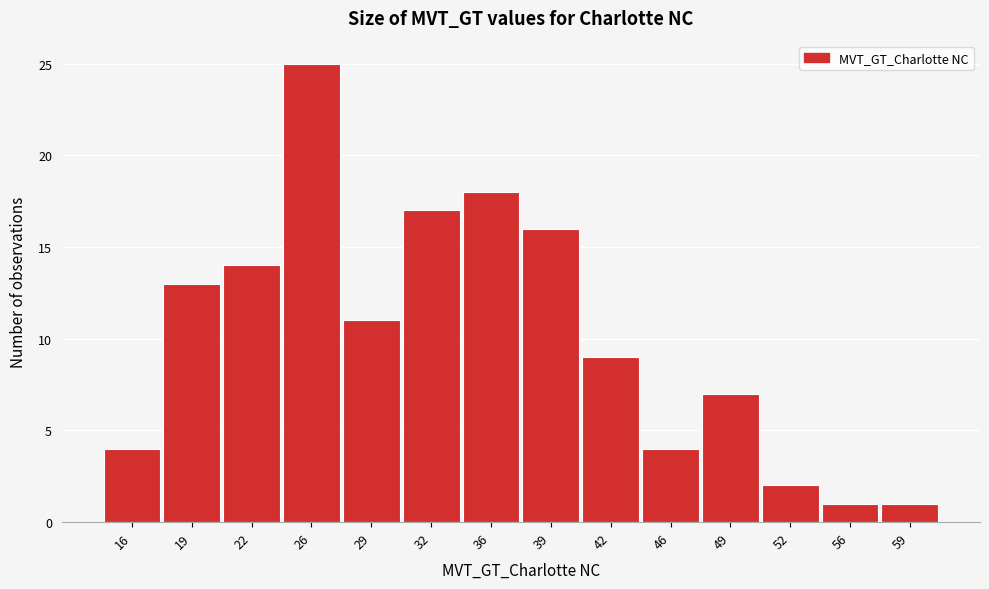

Reading right to left, list all the values displayed in this chart.

59=1	56=1	52=2	49=7	46=4	42=9	39=16	36=18	32=17	29=11	26=25	22=14	19=13	16=4